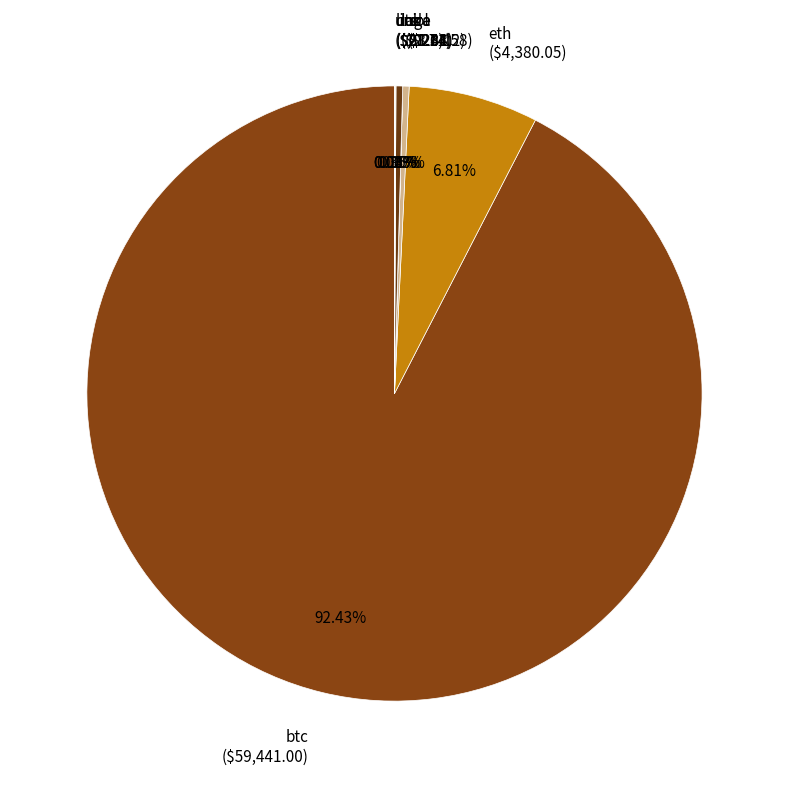

Is btc ($59,441.00) the majority of the pie?

Yes